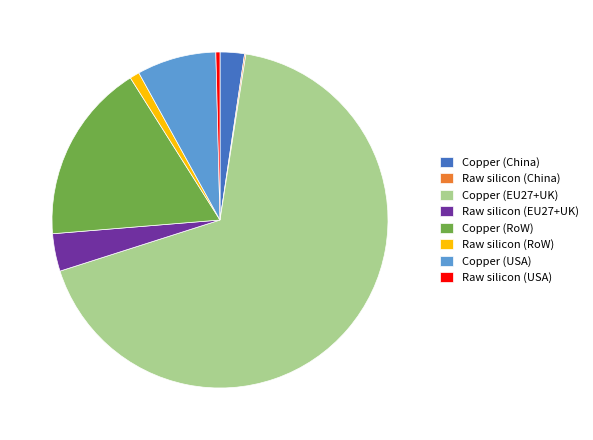

Combined, do Copper (EU27+UK) and Raw silicon (RoW) account for over 50%?

Yes